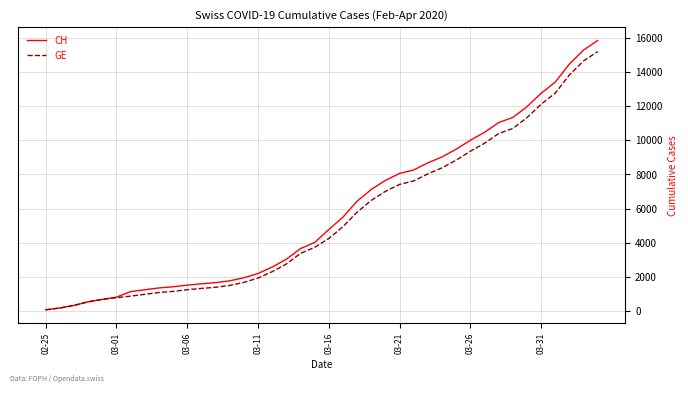

Which series has the widest spread of values?

CH